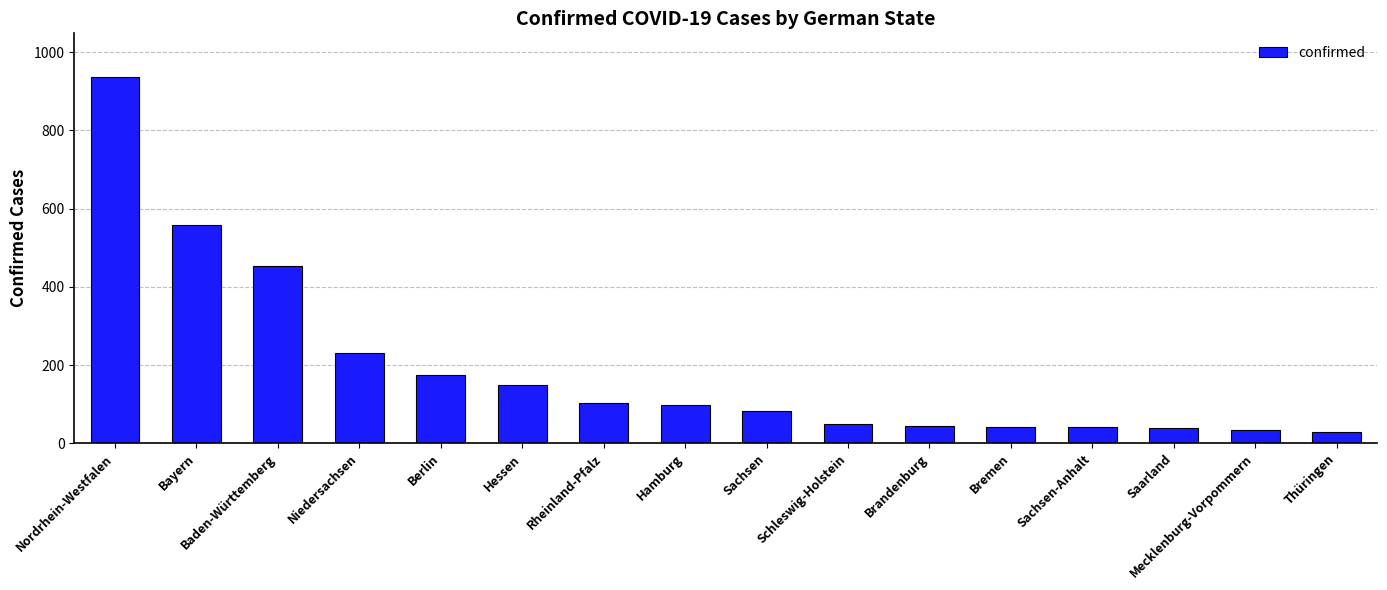

Approximately how many times larger is the value at Bremen compared to Hamburg?

0.4